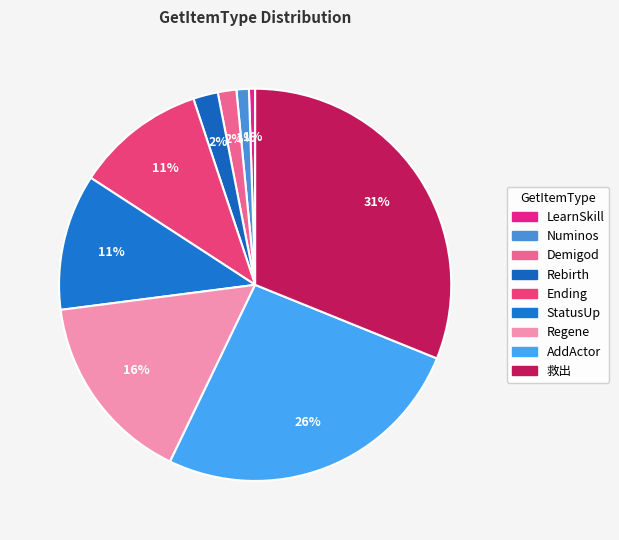

What is the change in value from Demigod to 救出?

+58